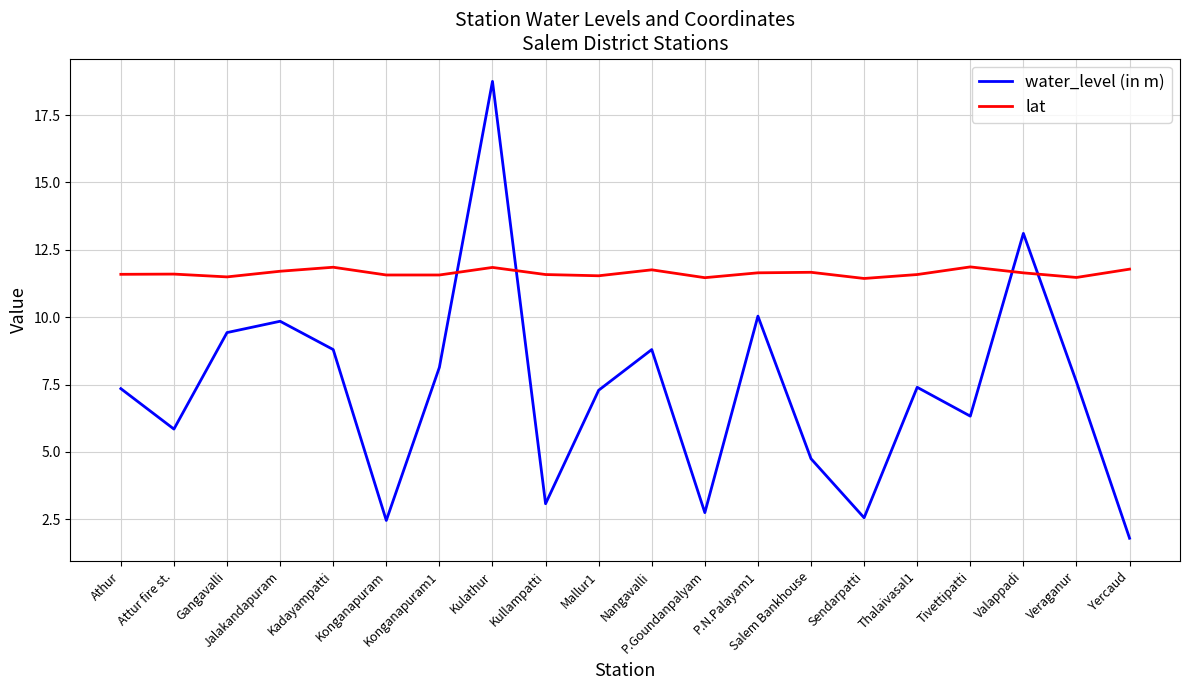

What is the total value across all series at Kulathur?

30.6